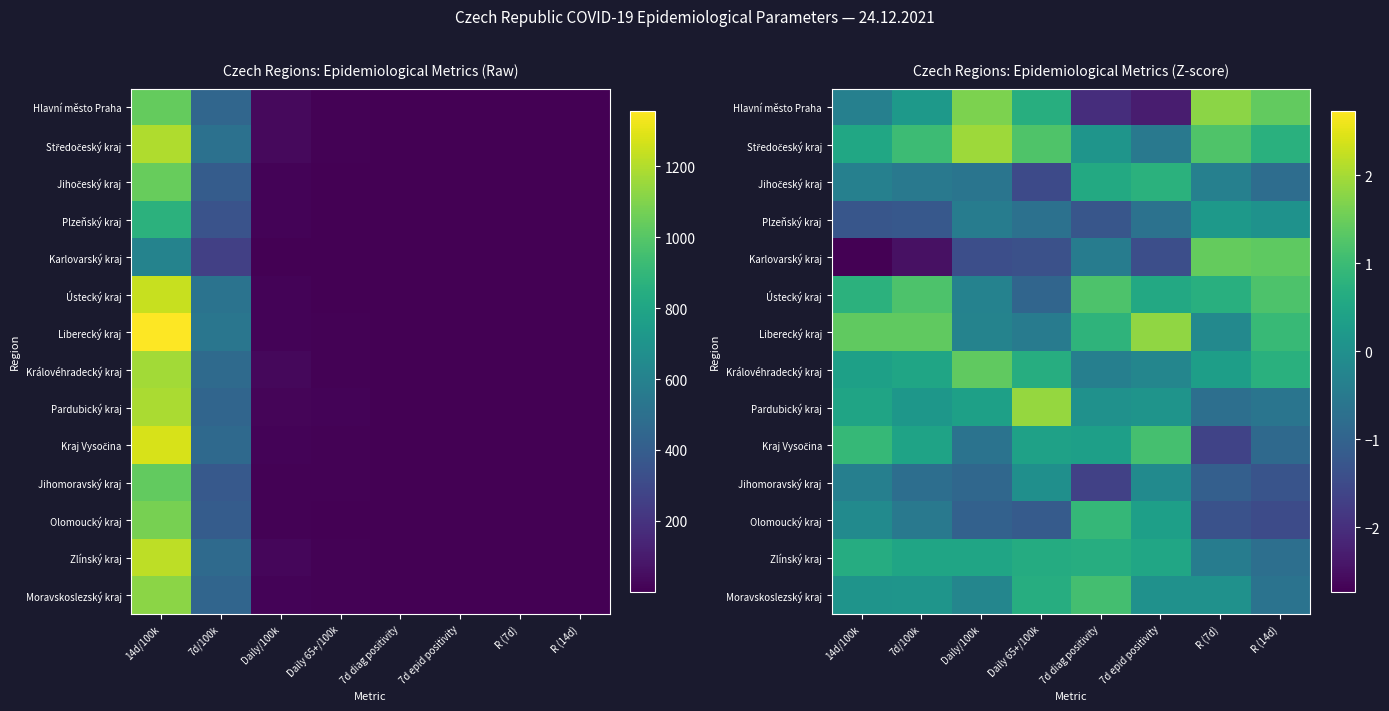

List the series in order of their peak value, lowest first.

Jihomoravský kraj, Plzeňský kraj, Zlínský kraj, Jihočeský kraj, Olomoucký kraj, Moravskoslezský kraj, Kraj Vysočina, Ústecký kraj, Královéhradecký kraj, Karlovarský kraj, Hlavní město Praha, Liberecký kraj, Pardubický kraj, Středočeský kraj